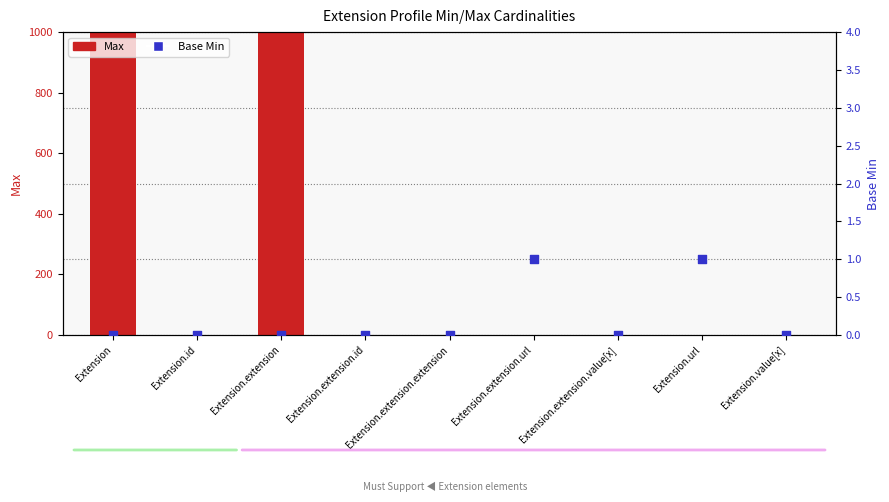

At which category is the sum across all series the highest?

Extension